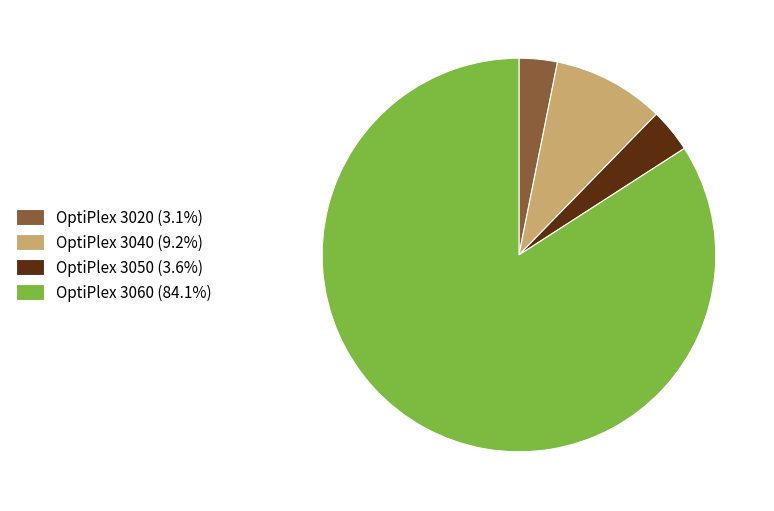

Combined, do OptiPlex 3060 (84.1%) and OptiPlex 3040 (9.2%) account for over 50%?

Yes